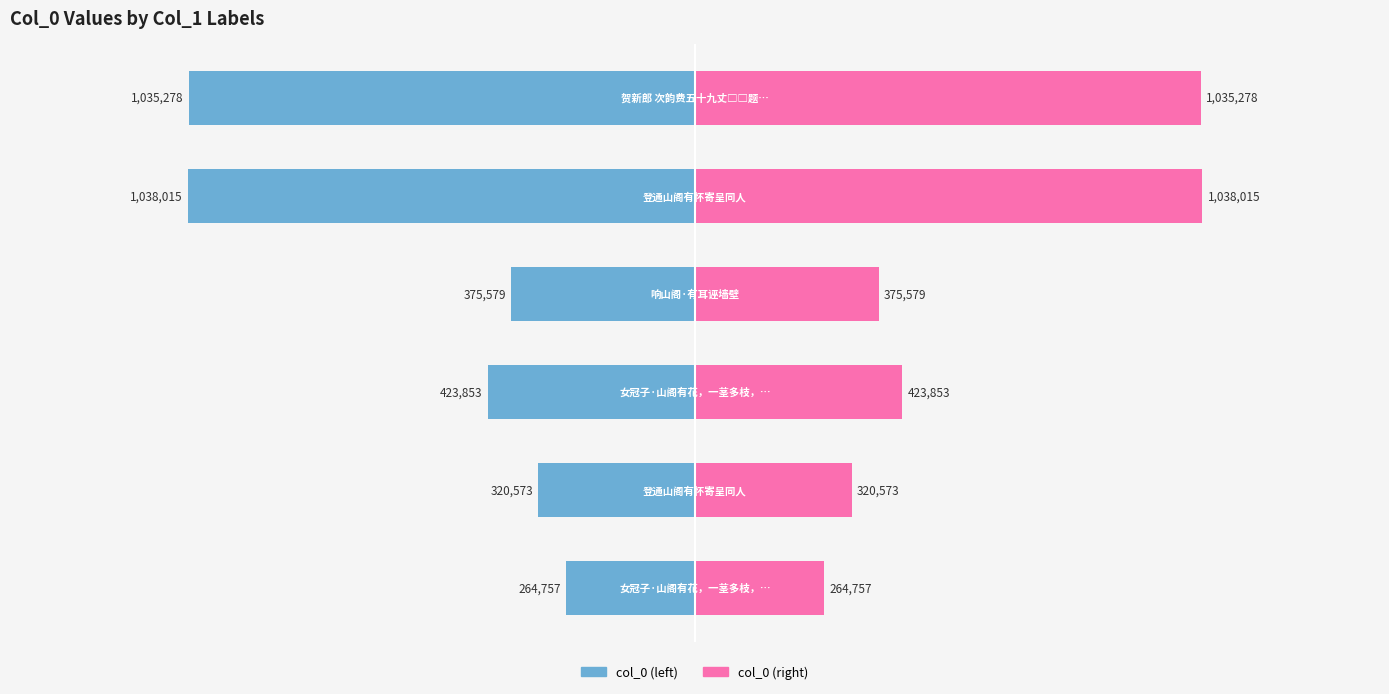

What are all the series names shown in the legend?

col_0 (left), col_0 (right)